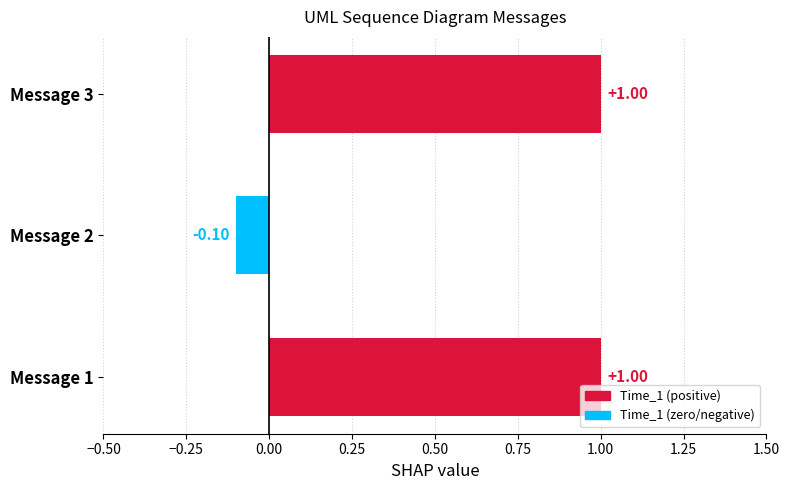

What is the sum of the values at Message 2 and Message 1?

0.9